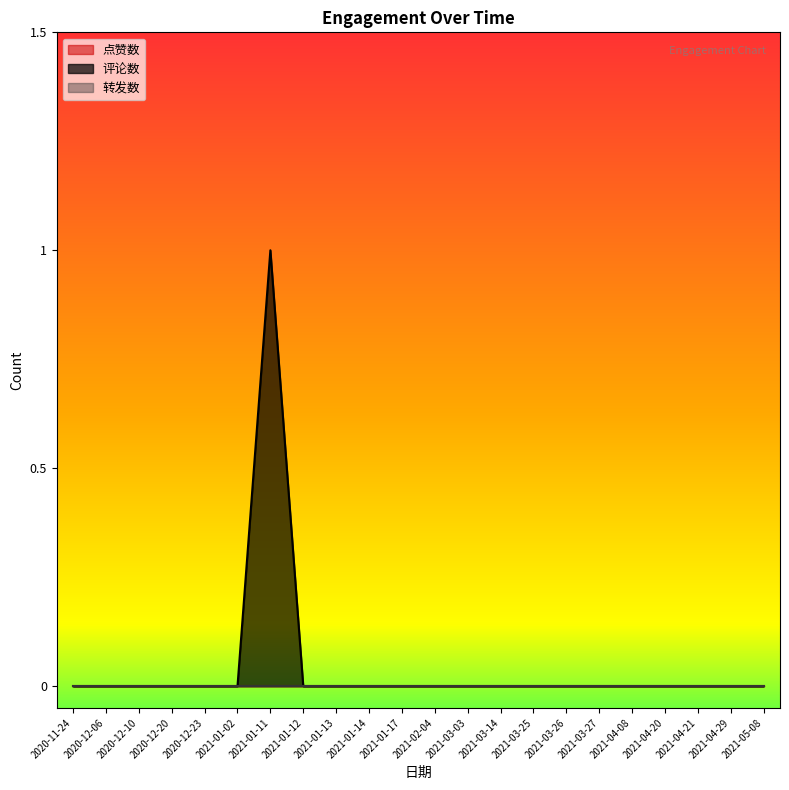

Count the number of data series in this chart.

3